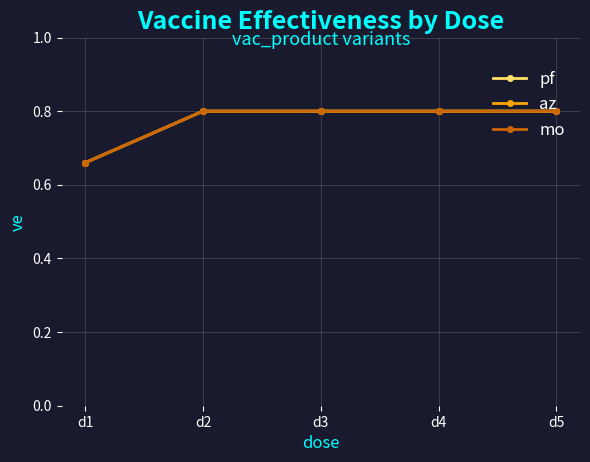

What is the greatest value displayed?

0.8